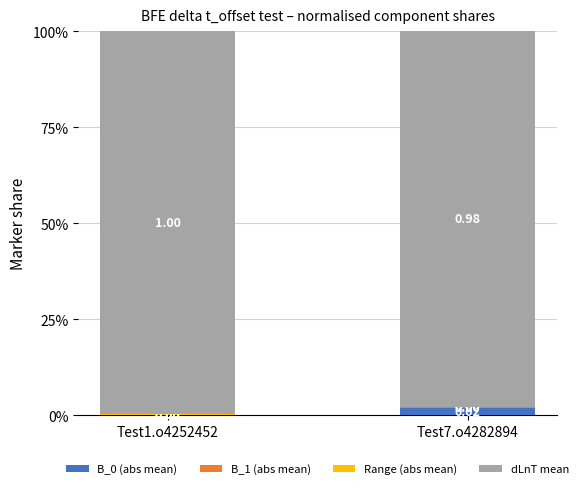

Which series has the largest total across all categories?

dLnT mean